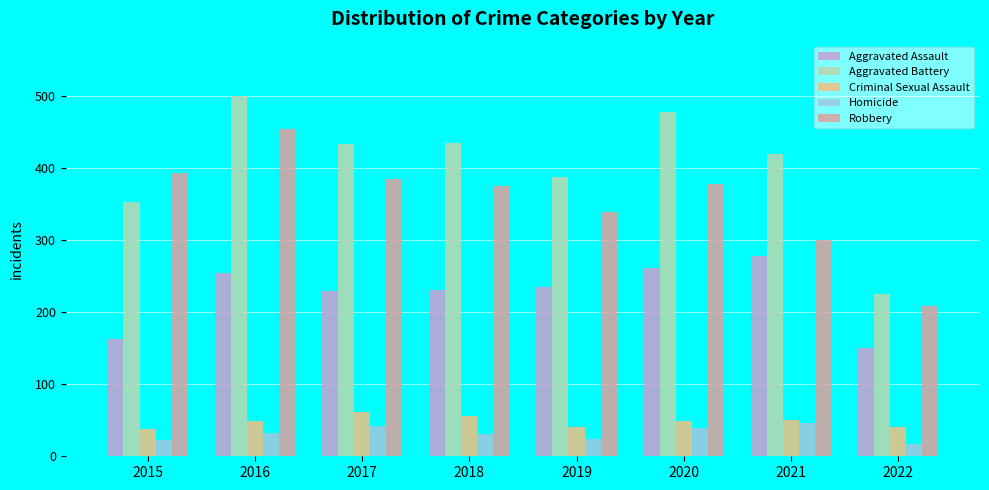

What is the difference between the Aggravated Battery values at 2022 and 2016?

276